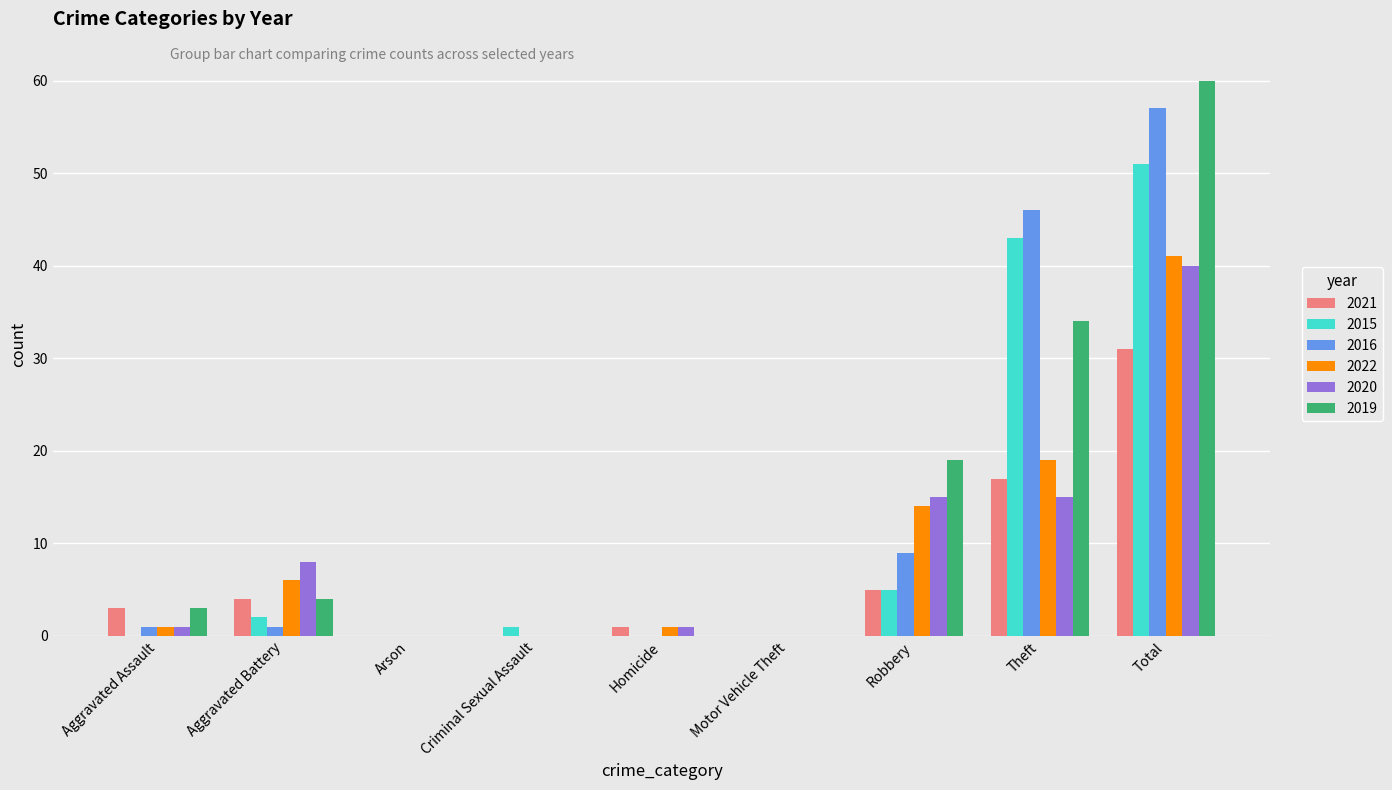

What is the maximum value for 2021?

31